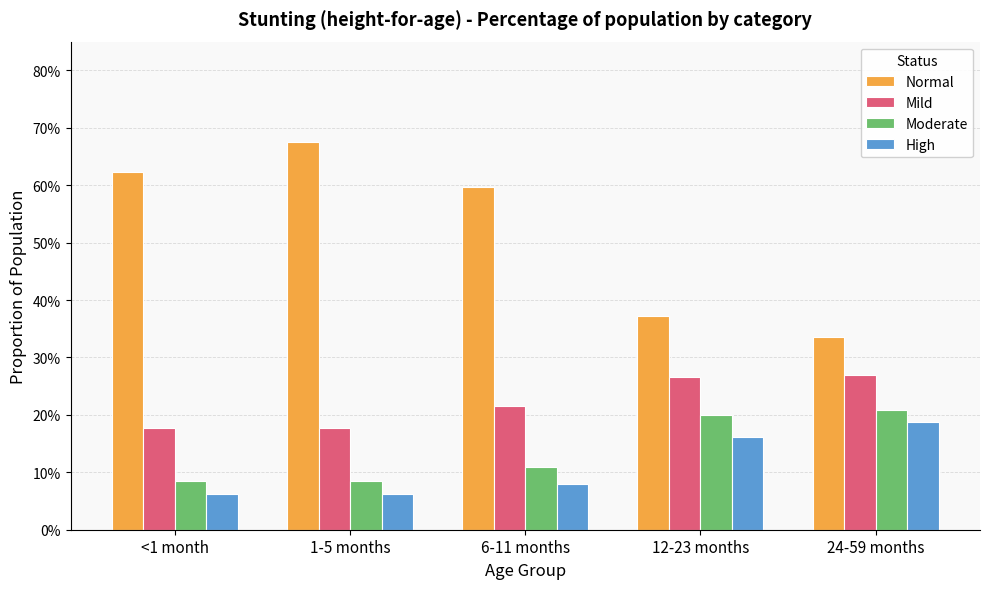

Where is Moderate nearest to the value 0?

<1 month